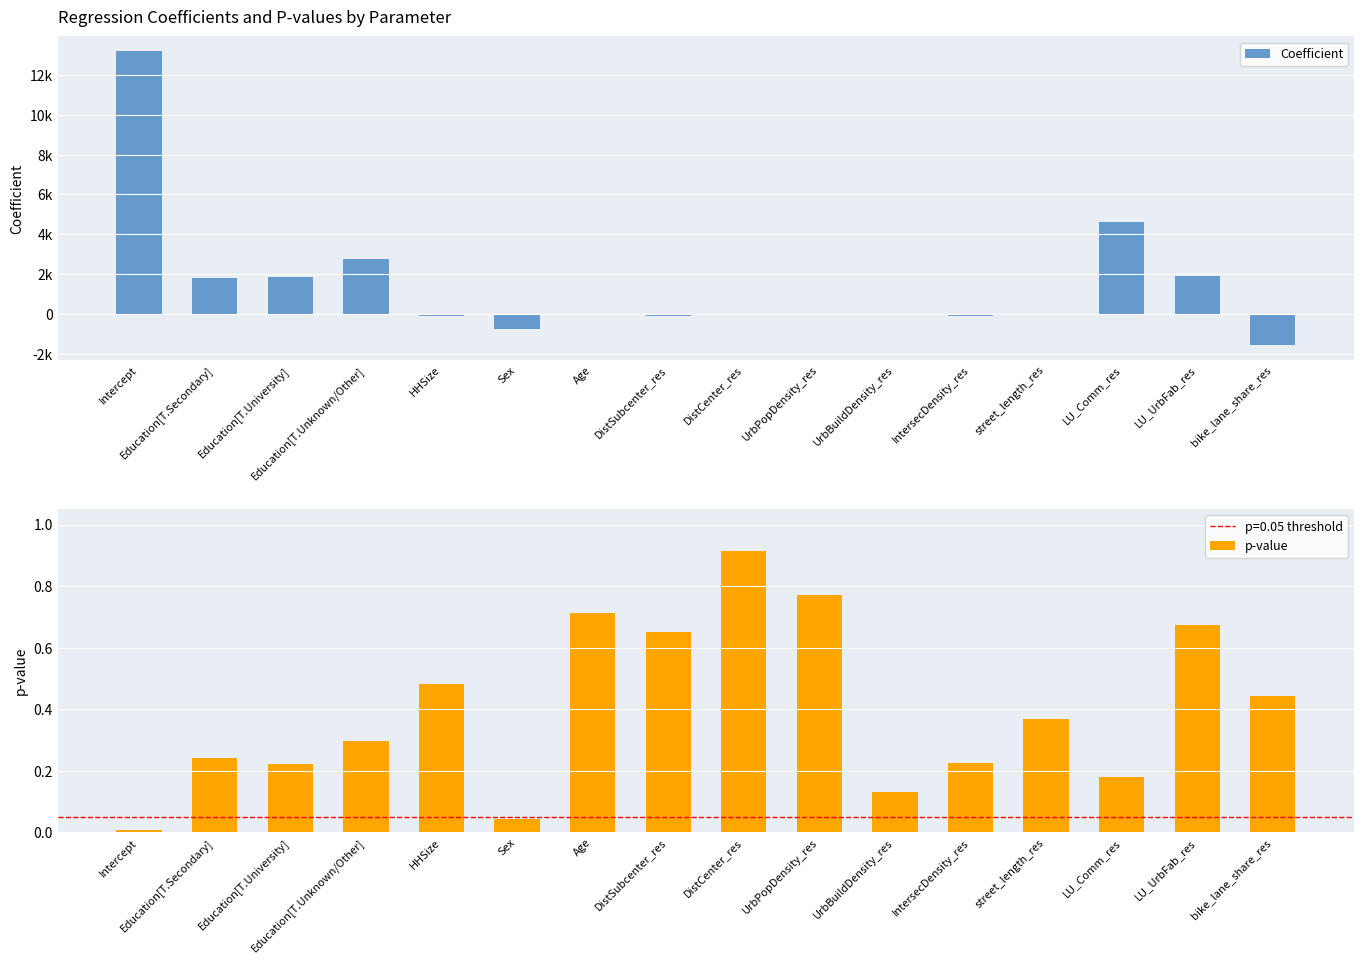

At how many categories does at least one series exceed -61?

16